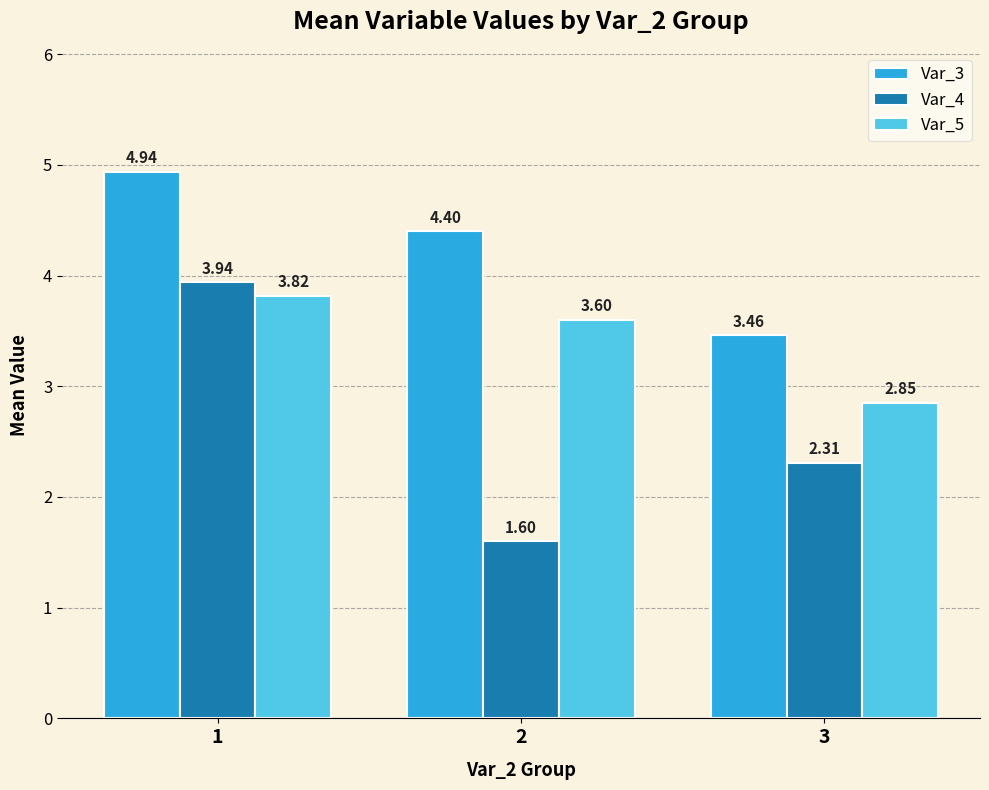

Which series has the largest total across all categories?

Var_3